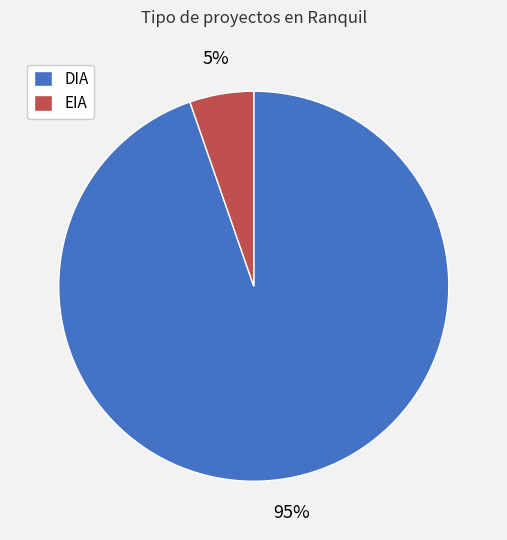

Which has a higher value, EIA or DIA?

DIA